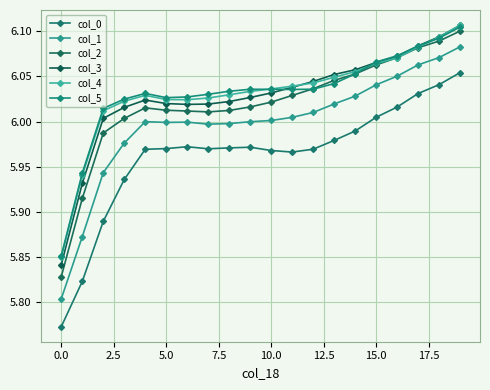

How many lines are shown in the chart?

6